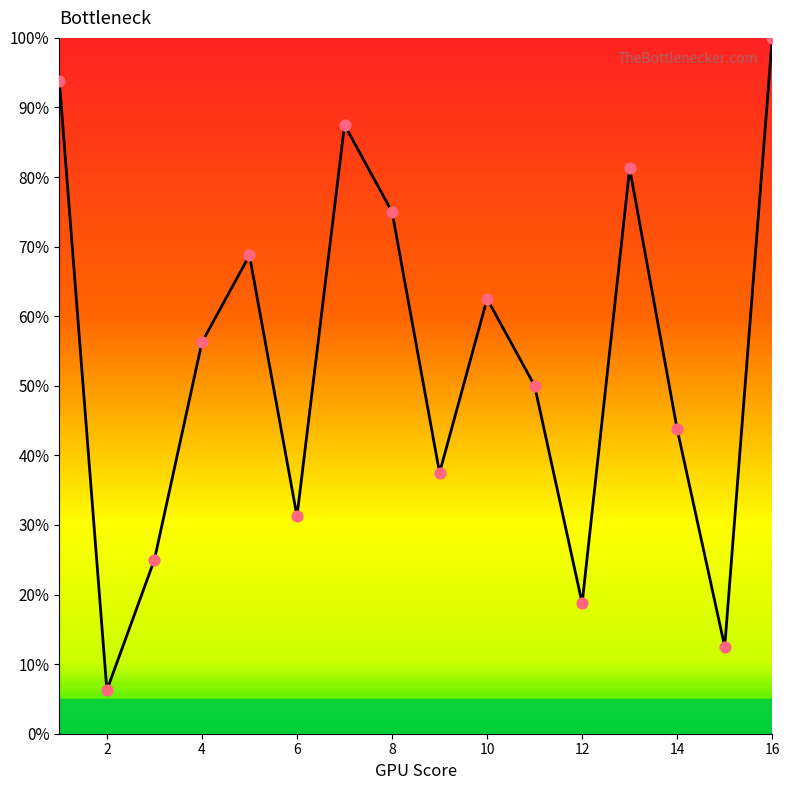

What is the greatest value displayed?

100.0